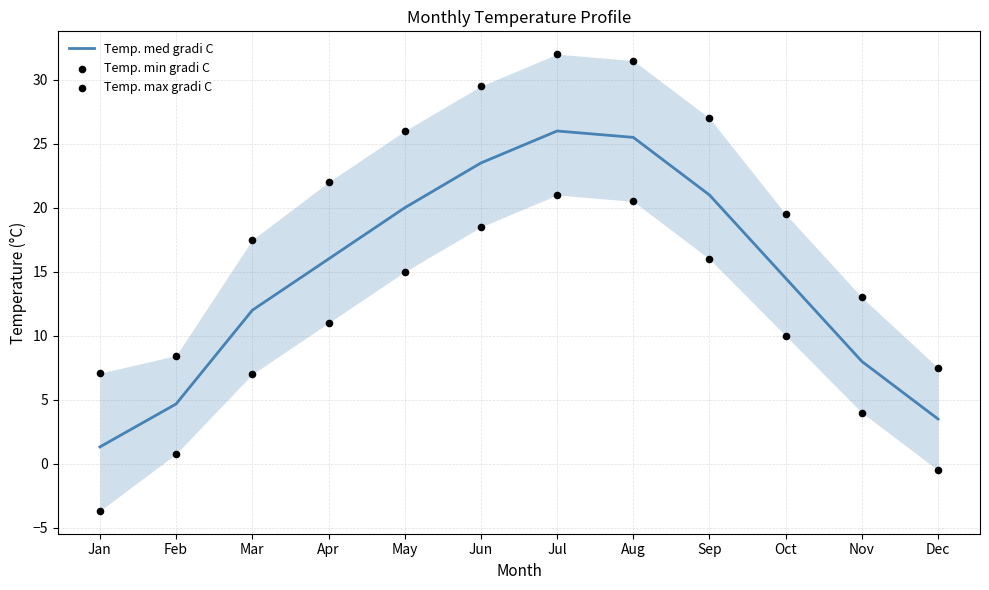

Which series contains the lowest Y value?

Temp. min gradi C